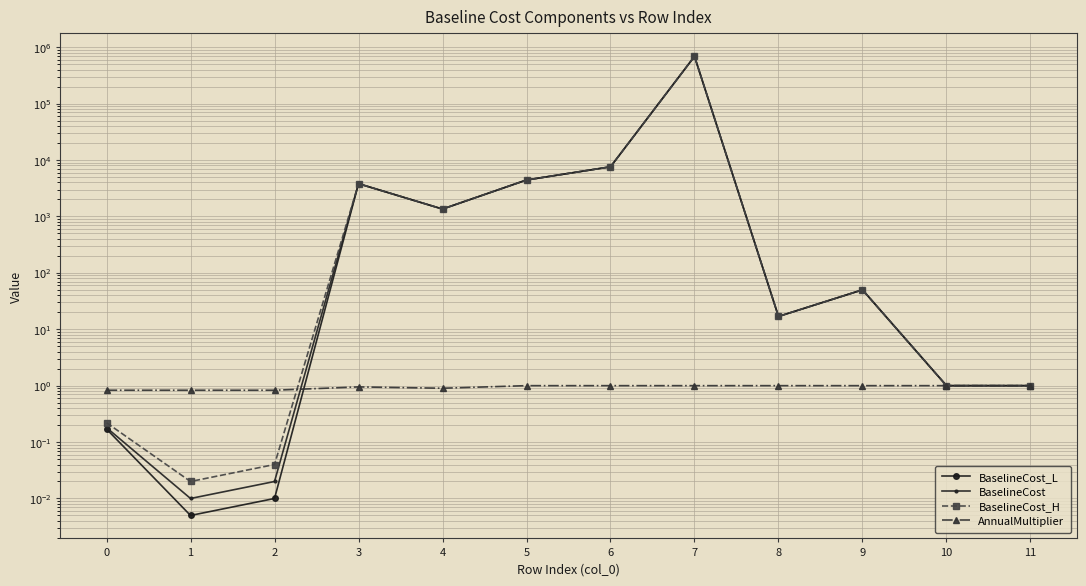

What is the difference between the maximum and minimum values in the BaselineCost series?

686433.0